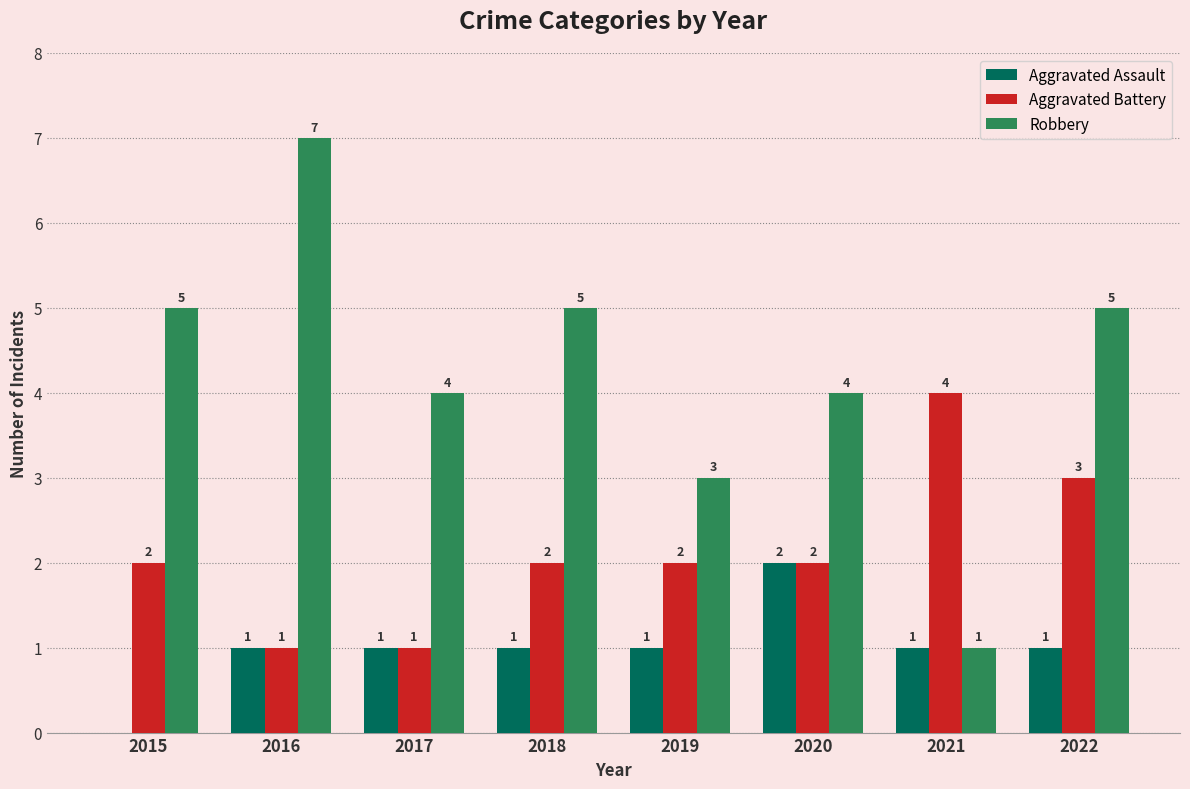

Reading left to right, extract all data points from this chart.

Aggravated Assault: 0	1	1	1	1	2	1	1
Aggravated Battery: 2	1	1	2	2	2	4	3
Robbery: 5	7	4	5	3	4	1	5